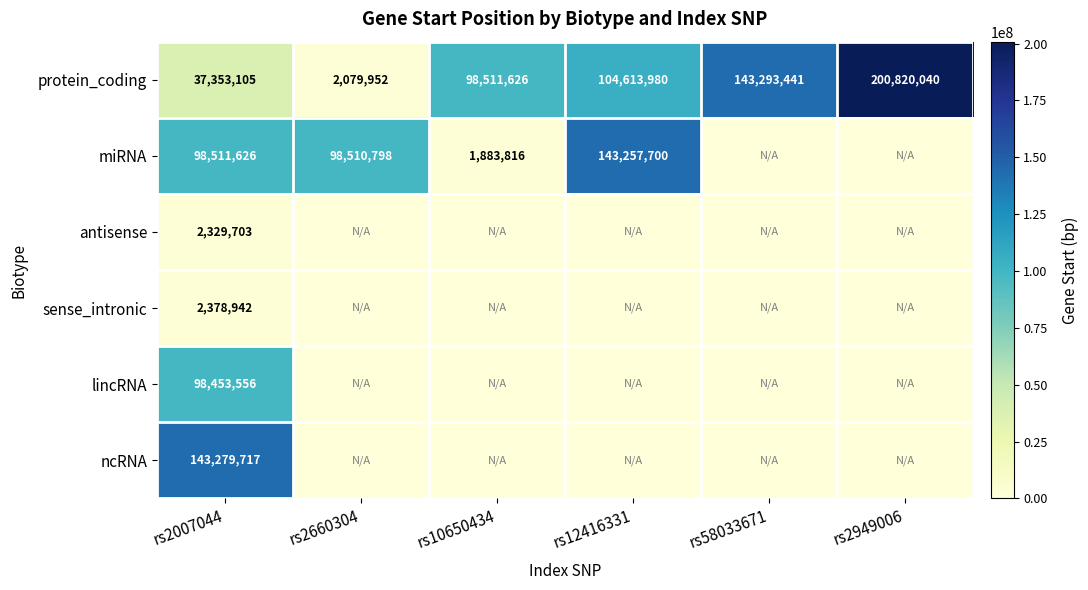

What is the difference between the highest and lowest values at rs2007044?

140950014